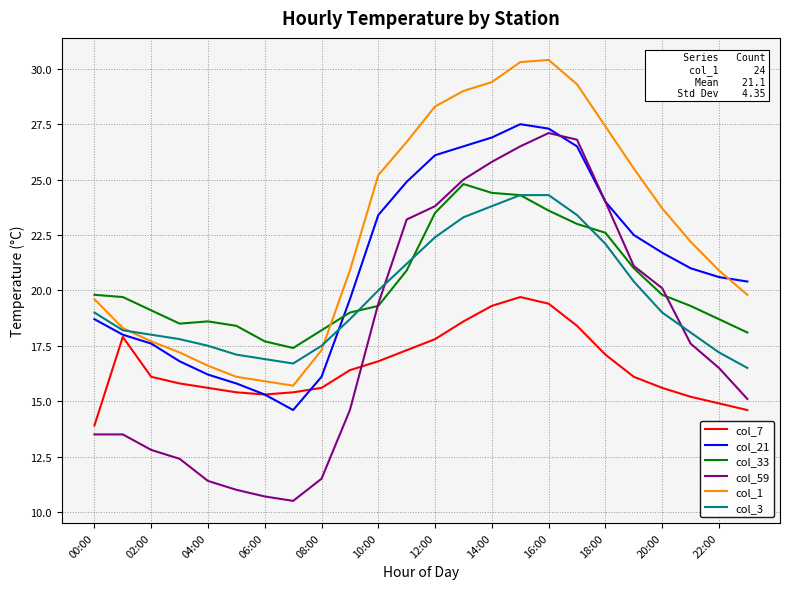

True or false: col_59 and col_3 cross at least once.

True